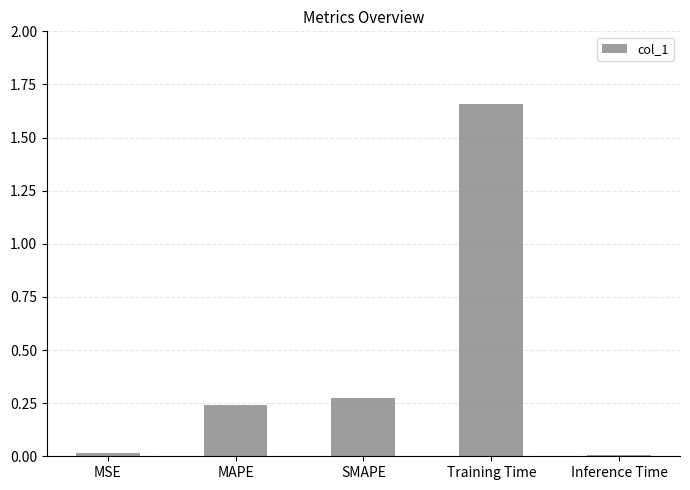

At which category does the chart reach its peak across all series?

Training Time